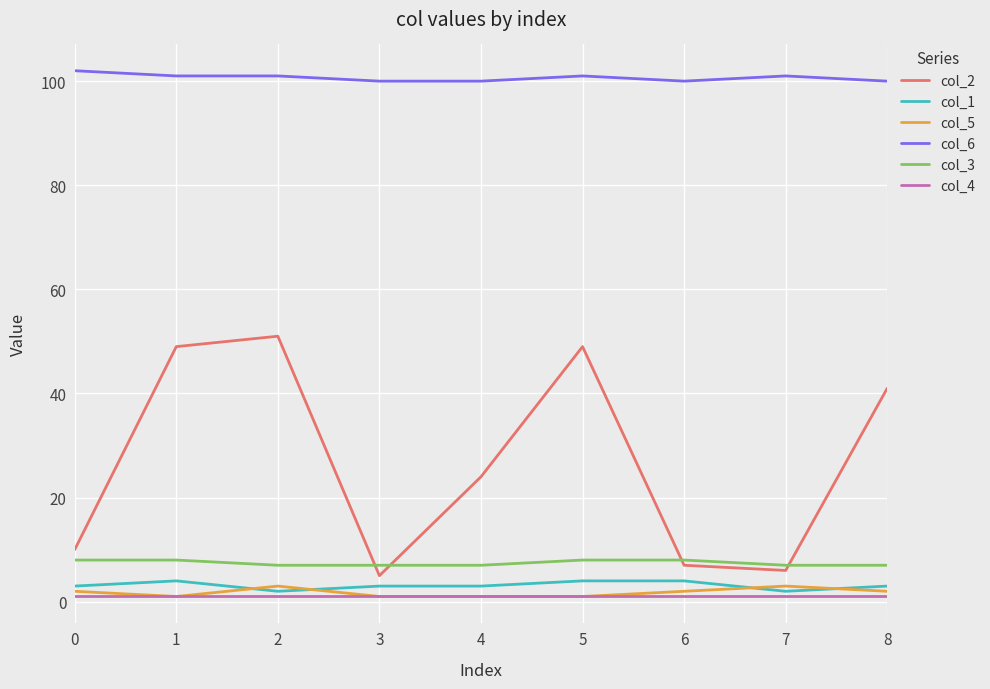

What is the difference between the highest and lowest values at 7?

100